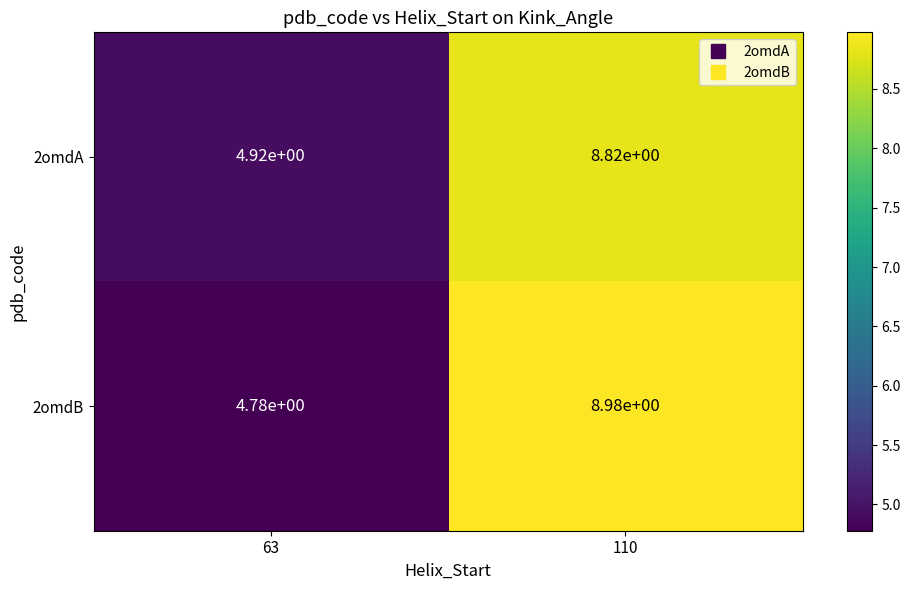

At which category is the sum across all series the highest?

110